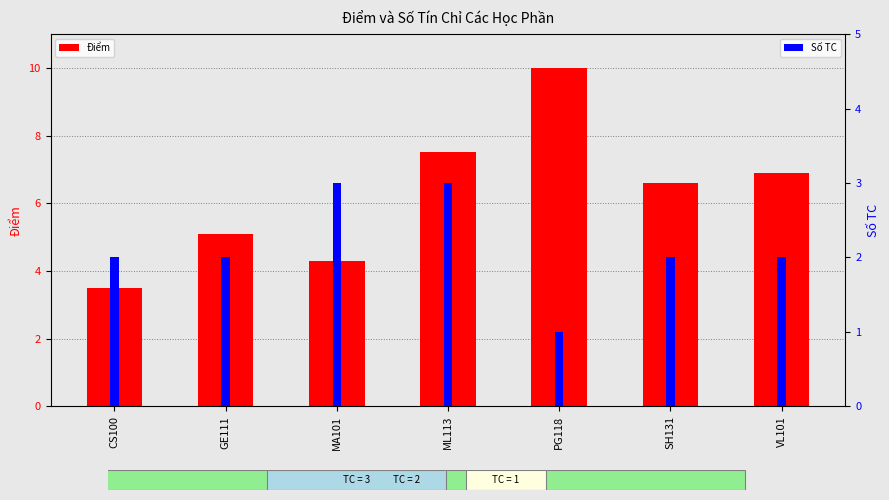

Reading left to right, extract all data points from this chart.

Điểm: 3.5	5.1	4.3	7.5	10.0	6.6	6.9
Số TC: 2.0	2.0	3.0	3.0	1.0	2.0	2.0